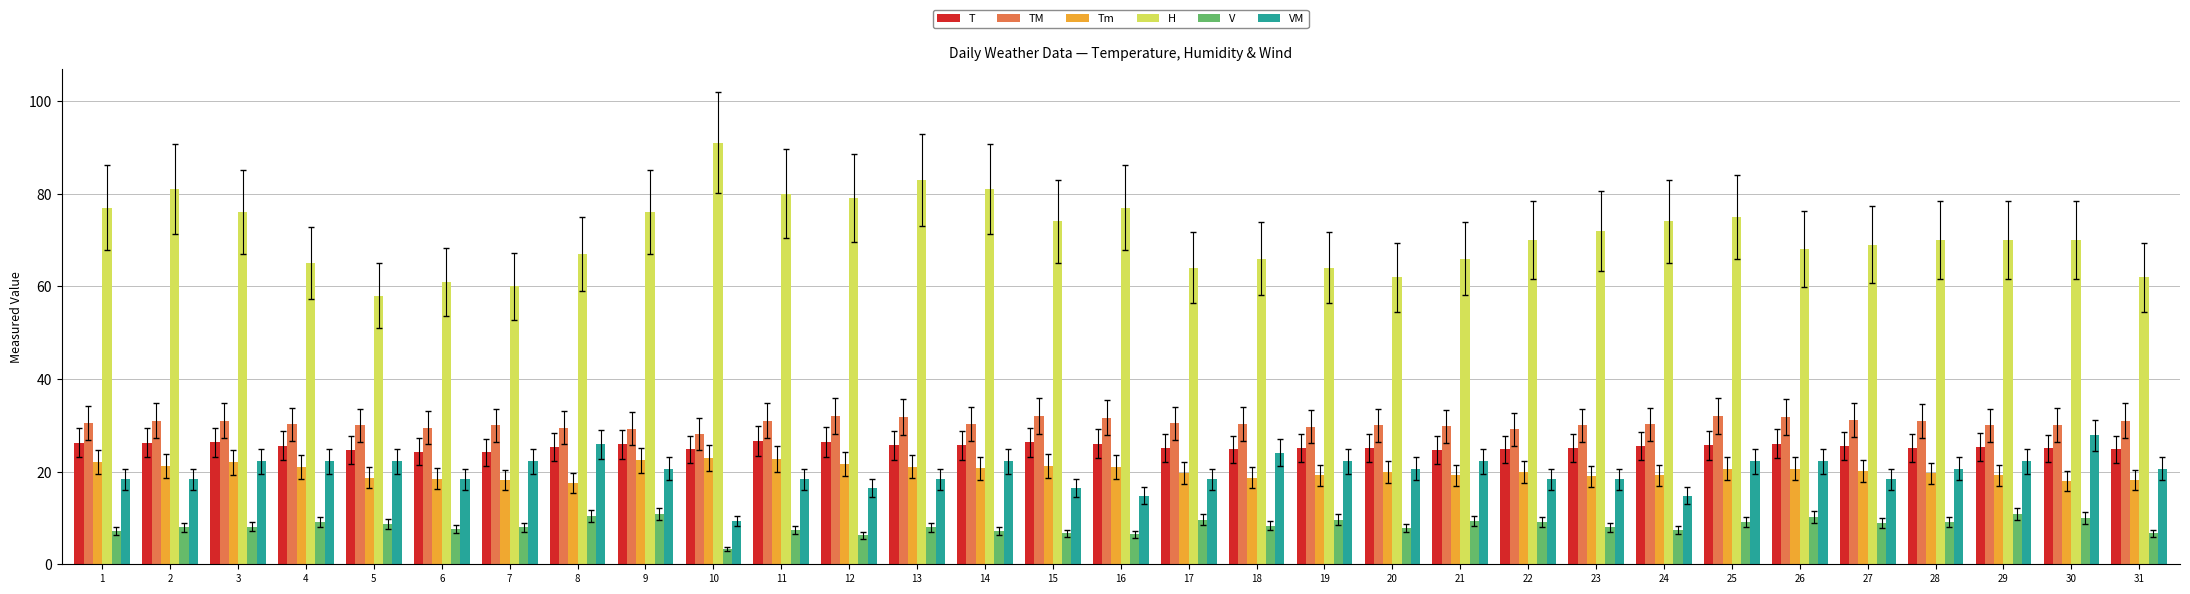

What is the greatest value displayed?

91.0